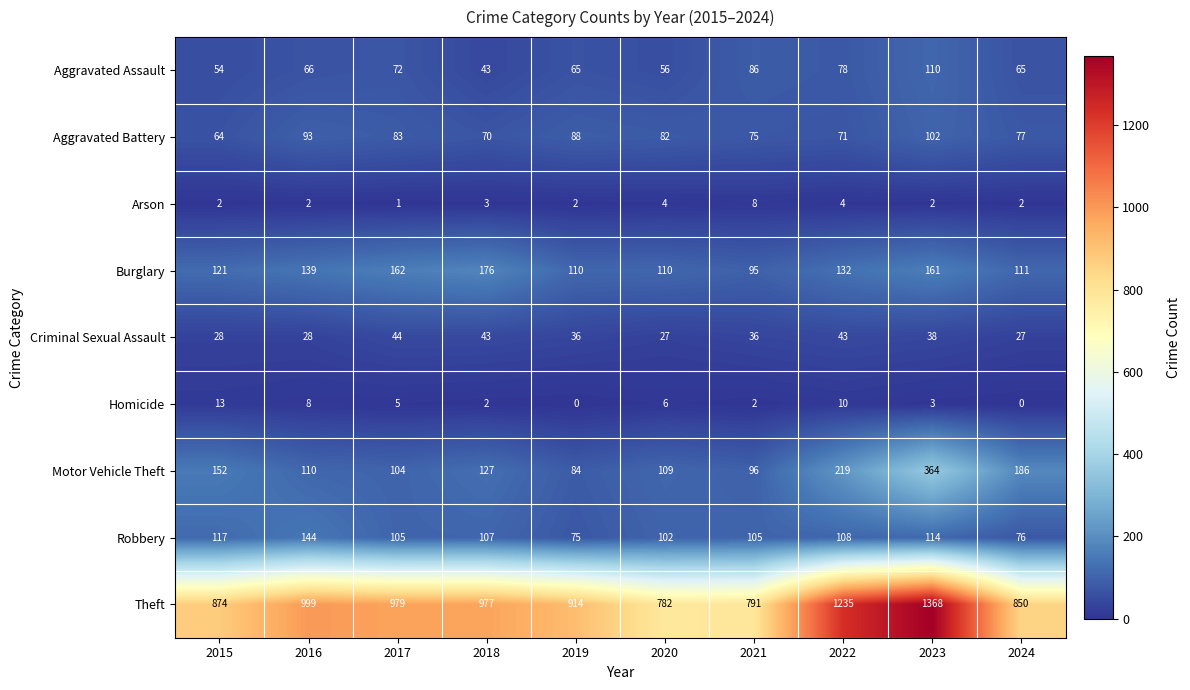

How many categories are shown in the chart?

10